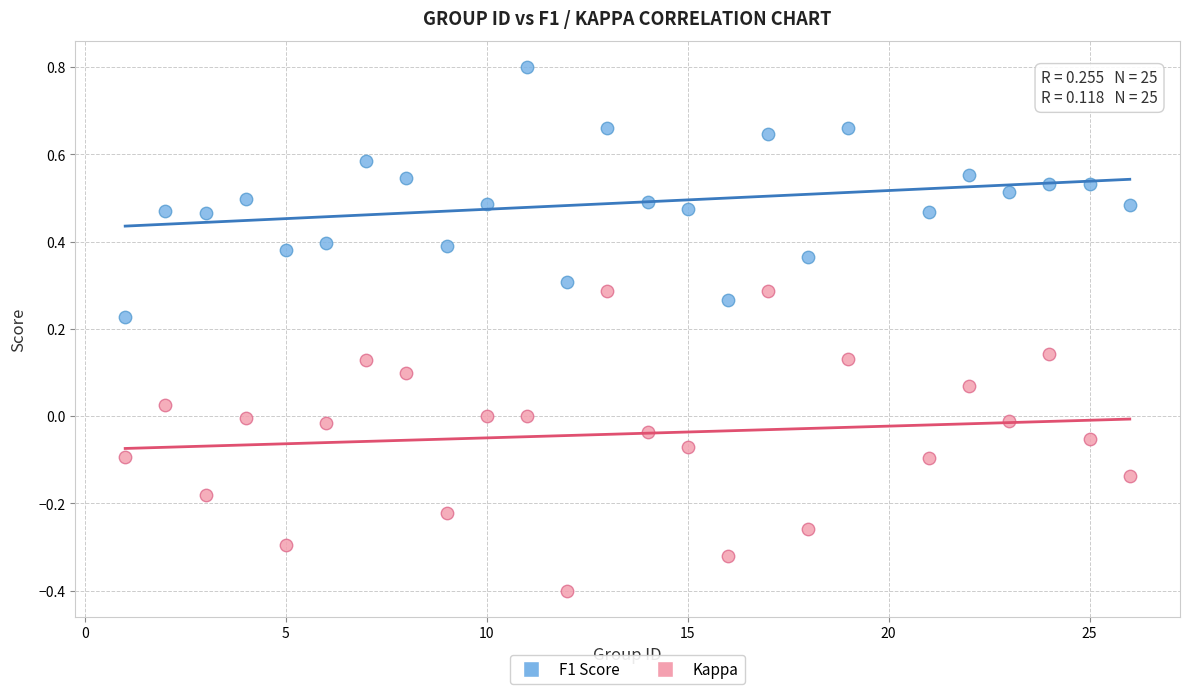

Which series has the widest spread of Y values?

Kappa